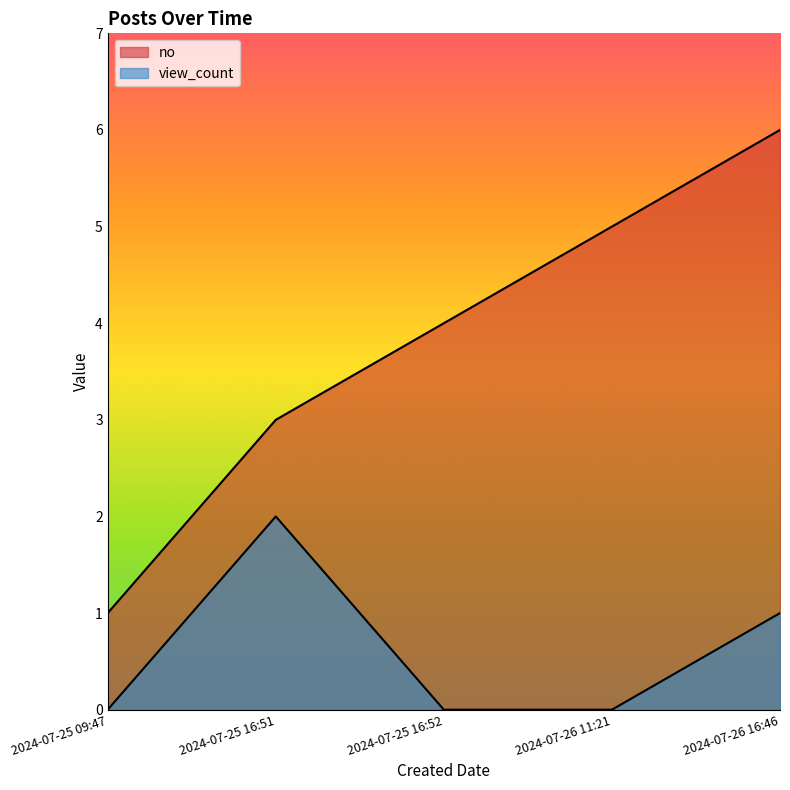

At which label is view_count closest to 1?

2024-07-26 16:46